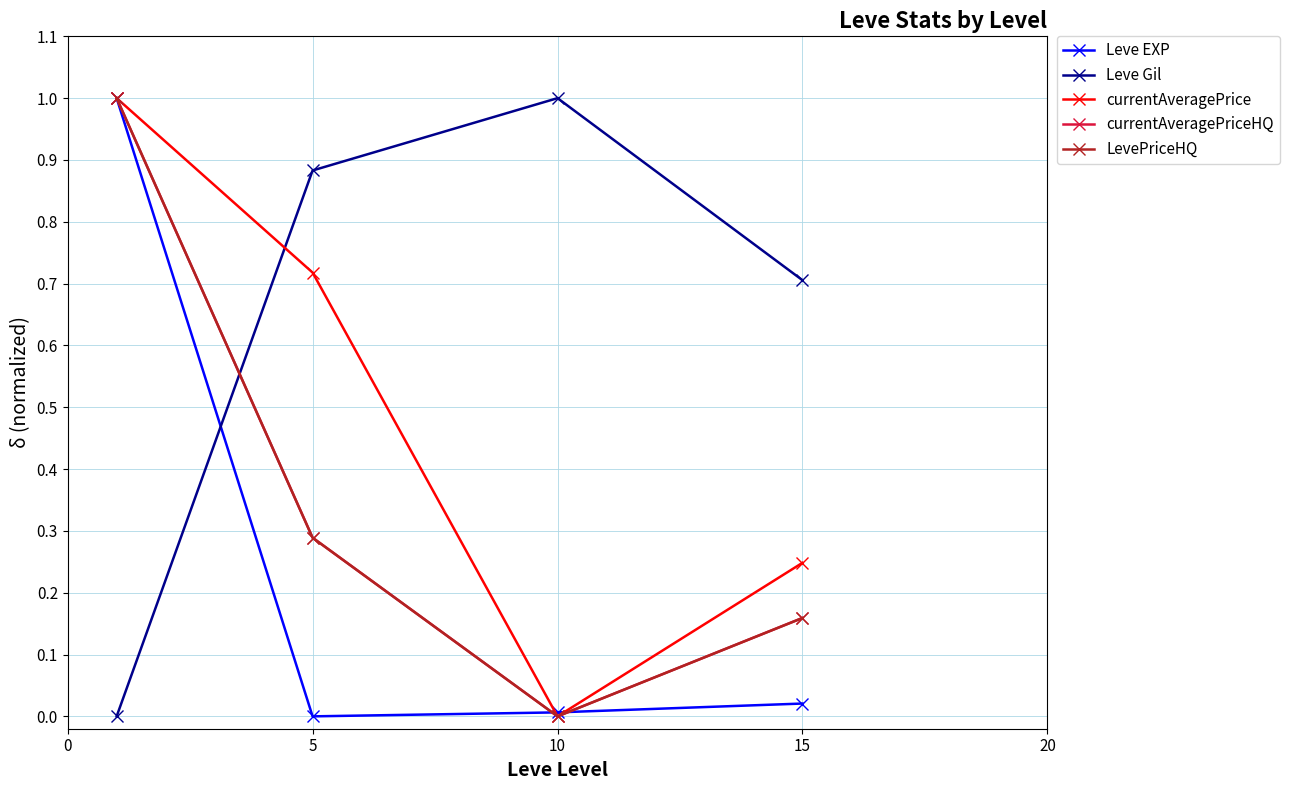

Which series has the largest total across all categories?

Leve Gil